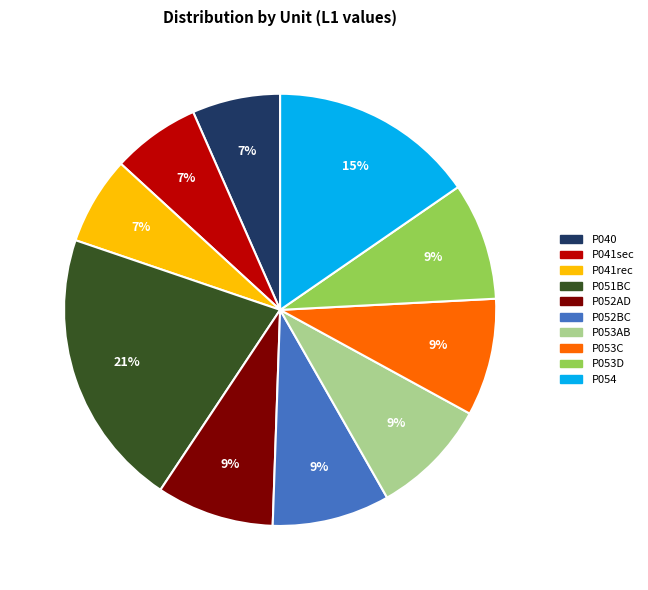

Between P053AB and P040, which is larger?

P053AB